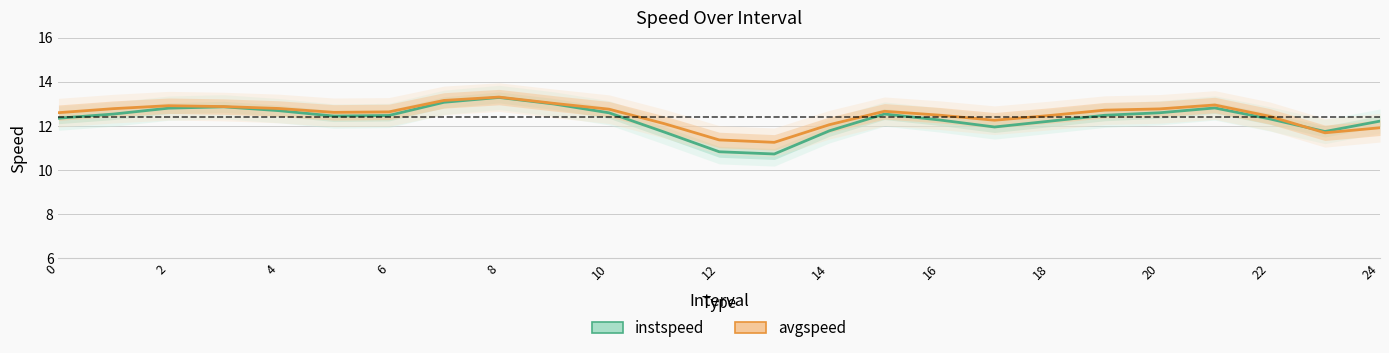

How many series are shown in this chart?

2